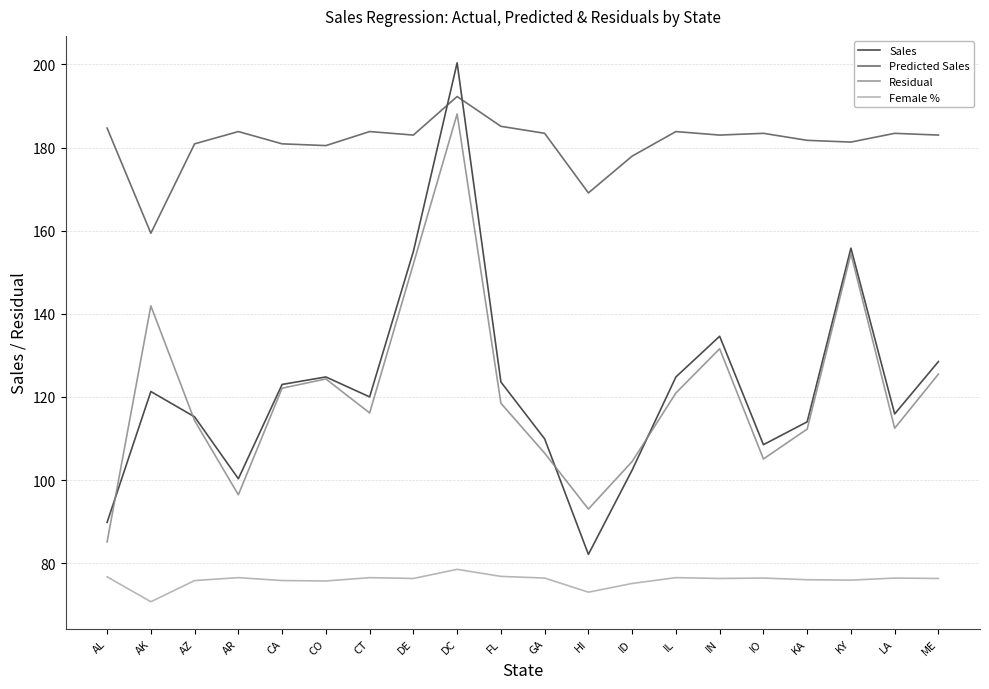

Between which two adjacent categories do Sales and Residual first intersect?

AL and AK